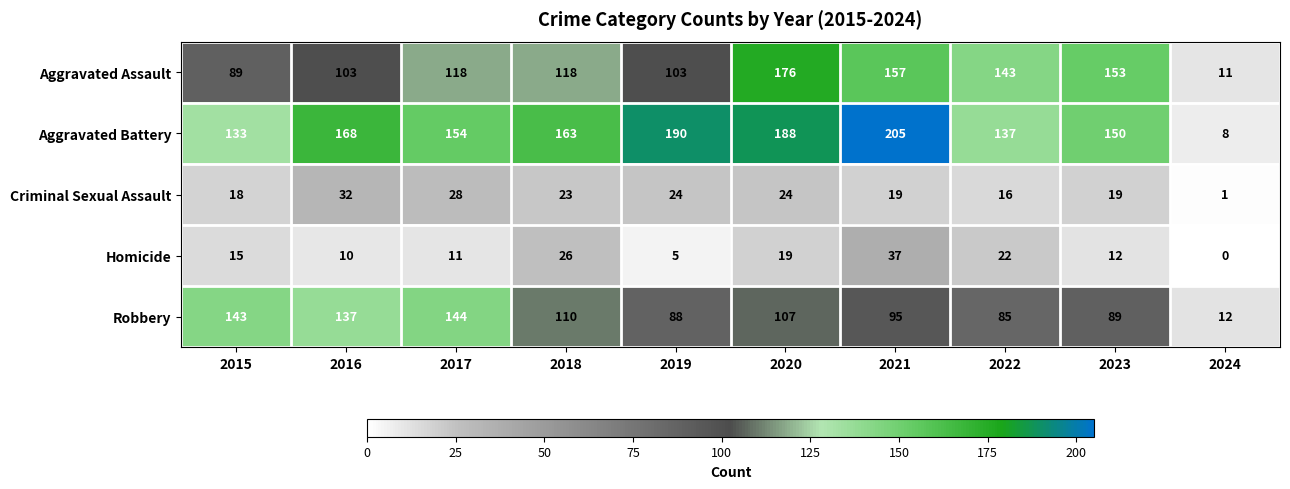

What is the approximate value of Homicide at 2017?

11